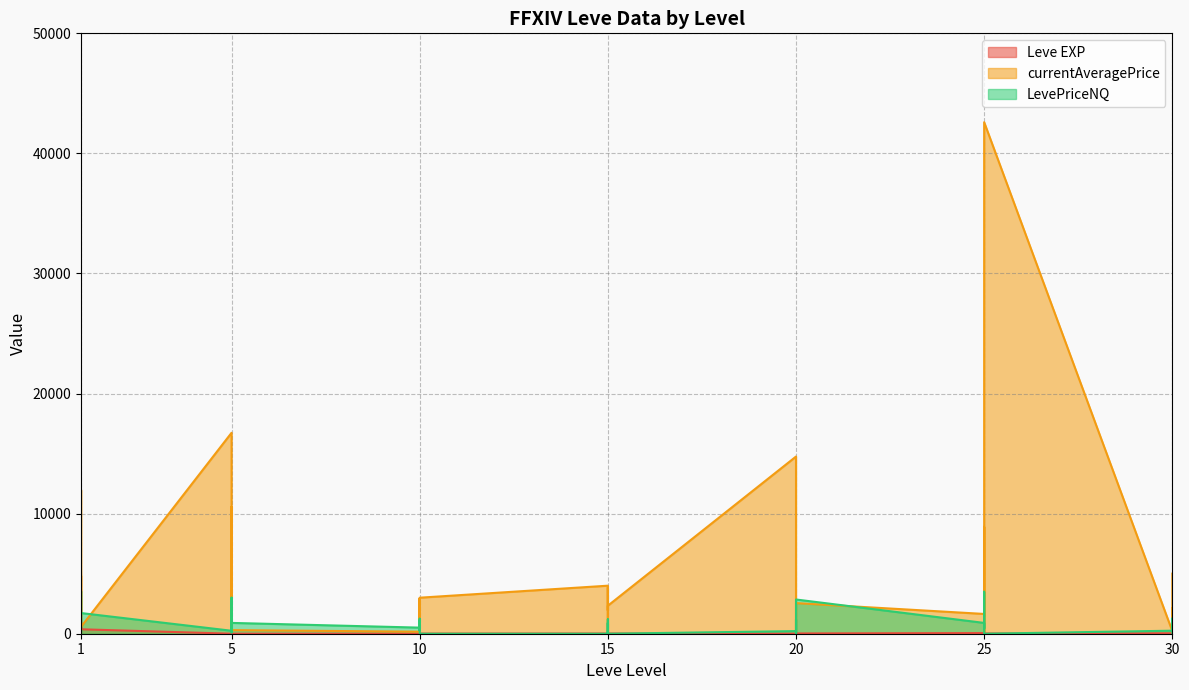

Reading left to right, transcribe all the data shown in this chart.

Leve EXP: 1=1	1=540	1=630	1=370	1=900	1=370	5=1	5=6	5=1	5=2	5=1	5=3	10=3	10=3	10=9	10=4	10=3	10=10	15=17	15=7	15=19	15=13	15=11	15=18	20=11	20=13	20=18	20=22	20=12	20=22	25=55	25=20	25=12	25=31	25=53	25=20	30=36	30=72	30=17	30=57
currentAveragePrice: 1=4847	1=3547	1=291	1=1810	1=11973	1=573	5=16734	5=2443	5=1797	5=10558	5=226	5=300	10=169	10=1520	10=2943	10=871	10=740	10=3000	15=4000	15=1942	15=3857	15=73	15=1600	15=2333	20=14755	20=3857	20=398	20=269	20=2333	20=2550	25=1647	25=125	25=8898	25=2496	25=1500	25=42600	30=214	30=2144	30=133	30=5003
LevePriceNQ: 1=113	1=336	1=198	1=3547	1=1890	1=1721	5=247	5=3000	5=1500	5=810	5=108	5=901	10=508	10=300	10=1251	10=300	10=1117	10=0	15=0	15=1200	15=0	15=209	15=900	15=0	20=218	20=0	20=1195	20=135	20=0	20=2850	25=900	25=456	25=450	25=3499	25=0	25=0	30=252	30=1275	30=534	30=0